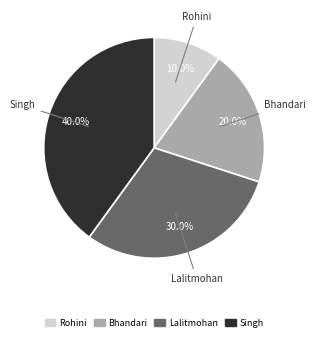

How many segments does this pie chart have?

4